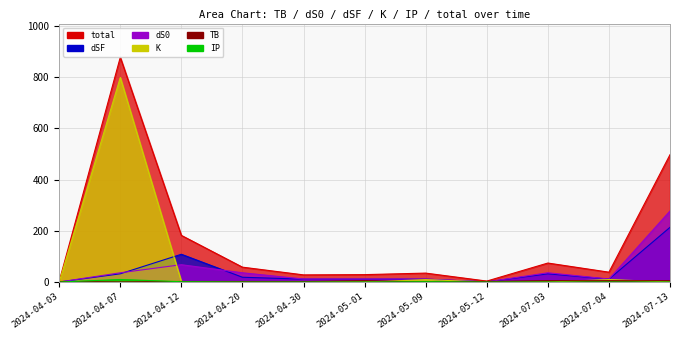

What are all the series names shown in the legend?

total, dSF, dS0, K, TB, IP